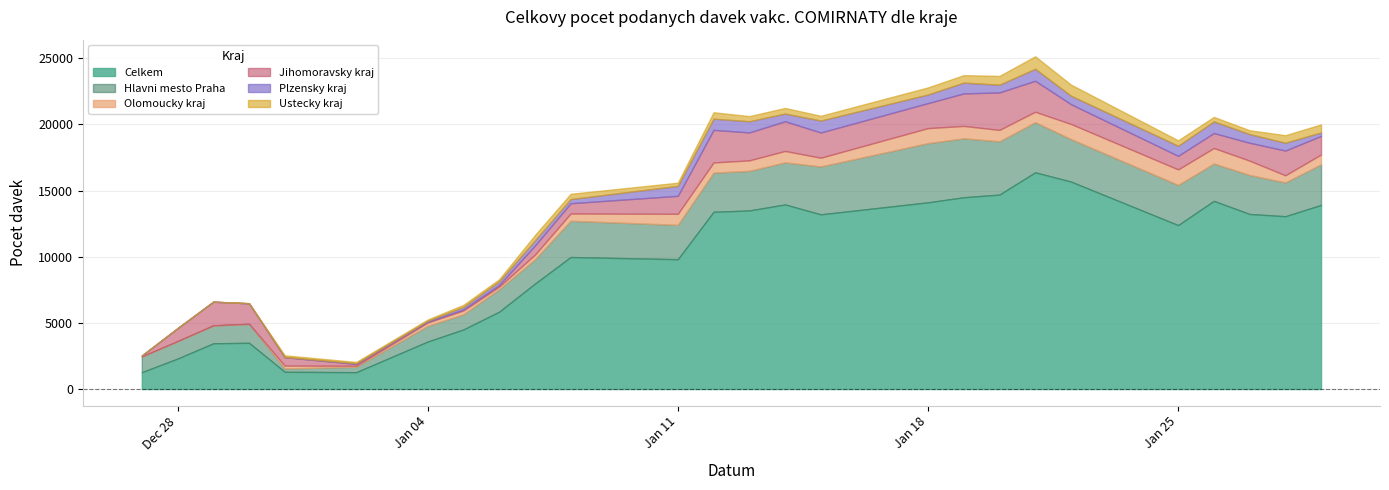

How many data points in Jihomoravsky kraj are above 1408?

12